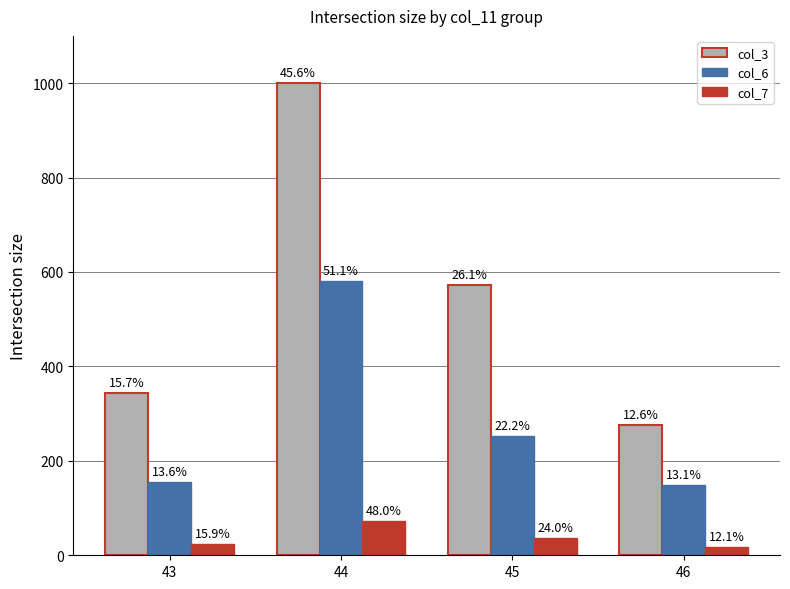

Which category has the lowest value across all series?

46